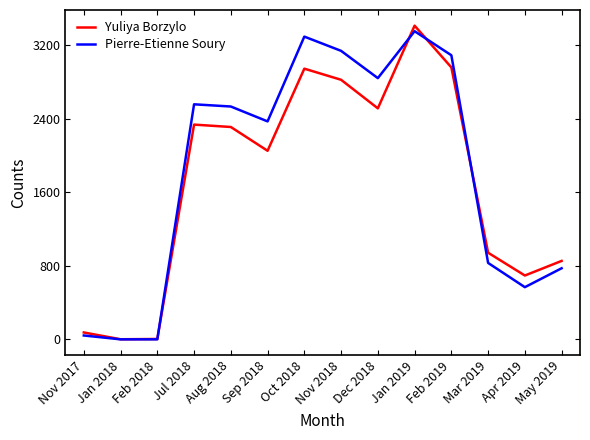

Which category has the highest value across all series?

Jan 2019